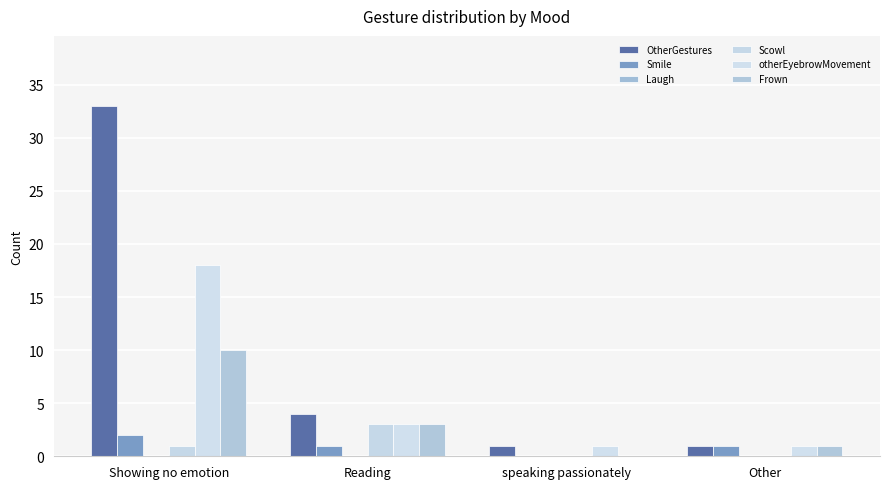

How many values in Smile are above zero?

3